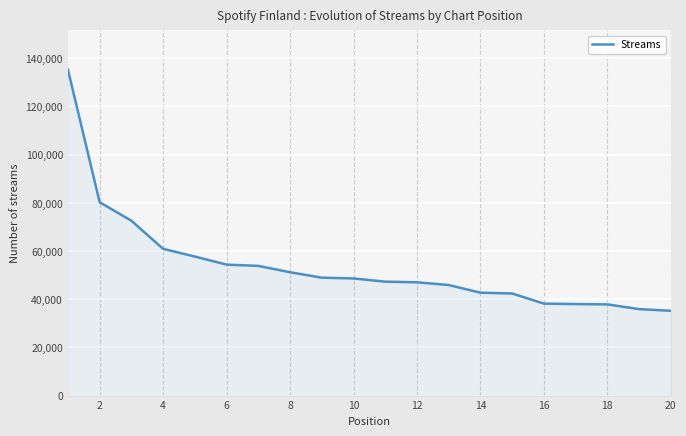

What is the difference between the maximum and minimum values?

100122